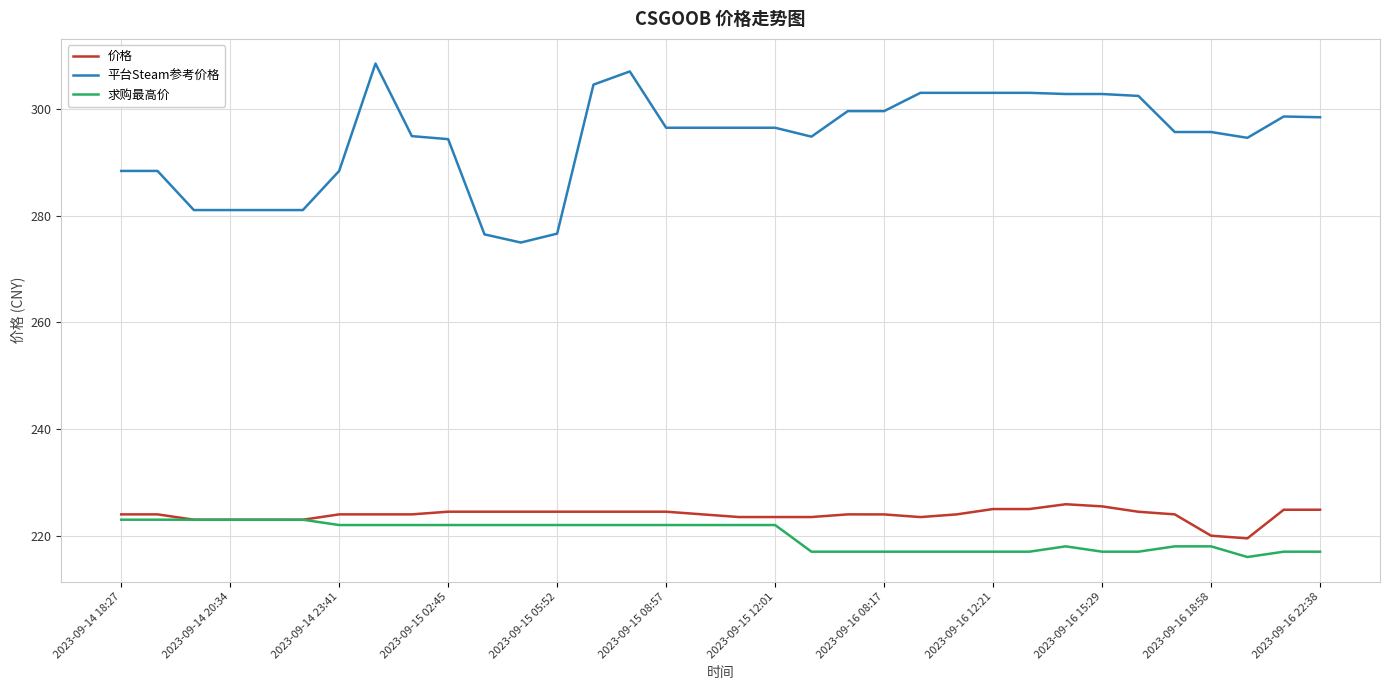

Is this an area chart (filled region under the line)?

No